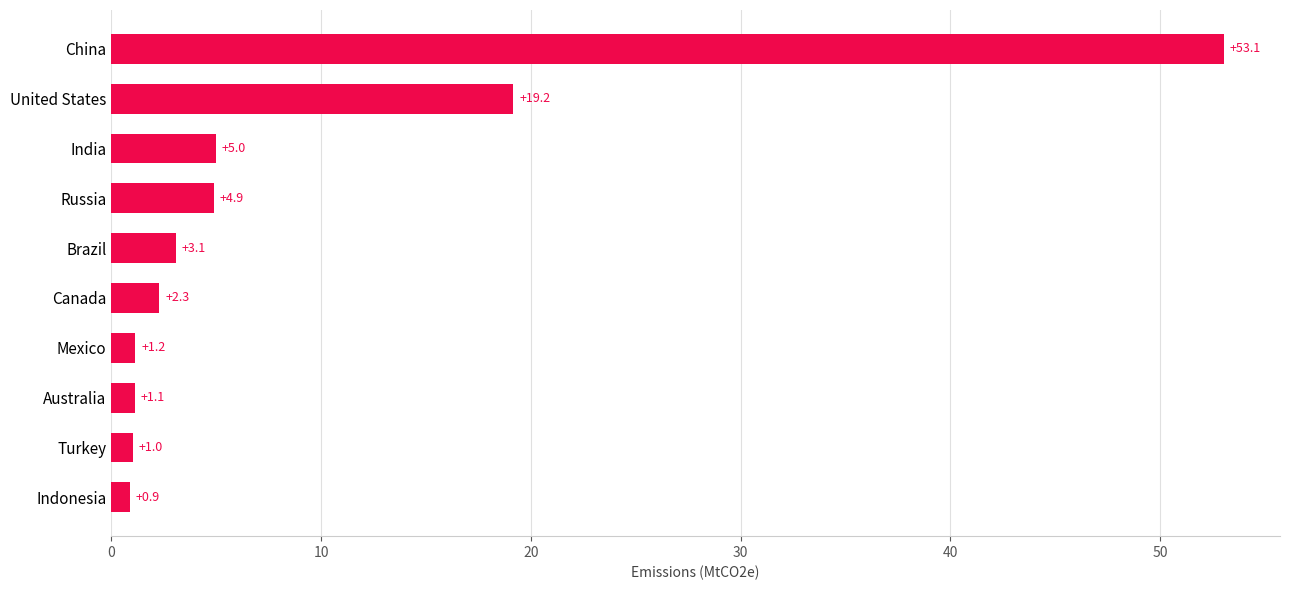

Does the chart contain any negative values?

No